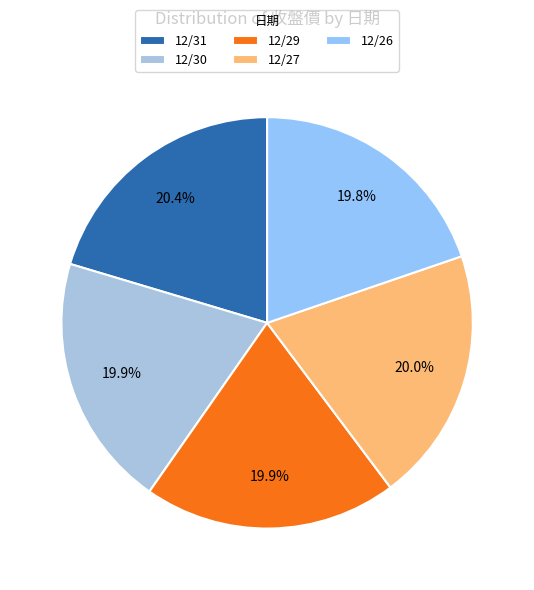

To the nearest percent, what percentage of the pie is 12/30?

20%